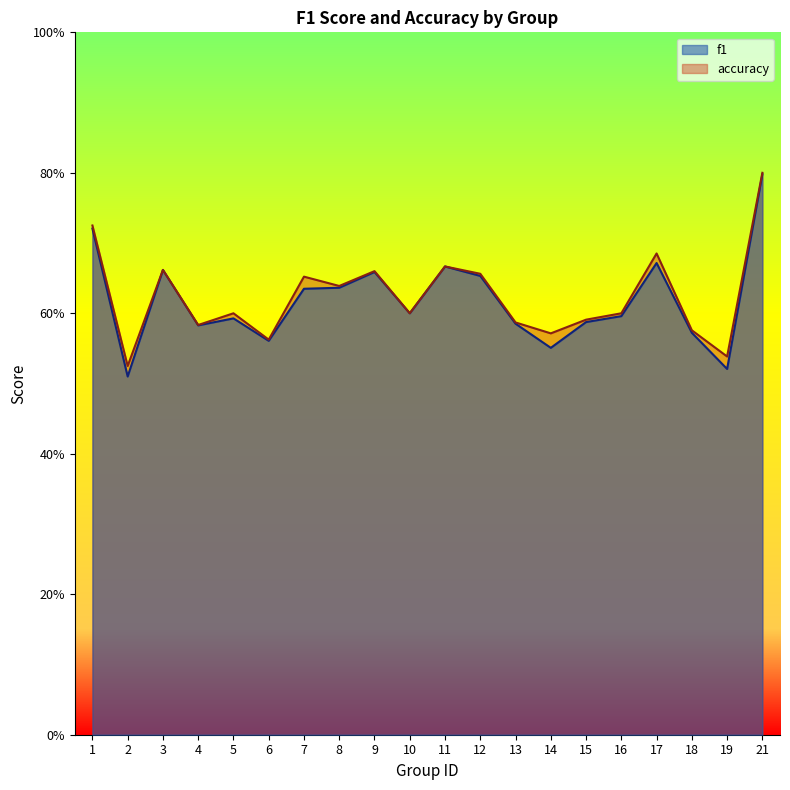

Rank the series by their average value, from highest to lowest.

accuracy, f1